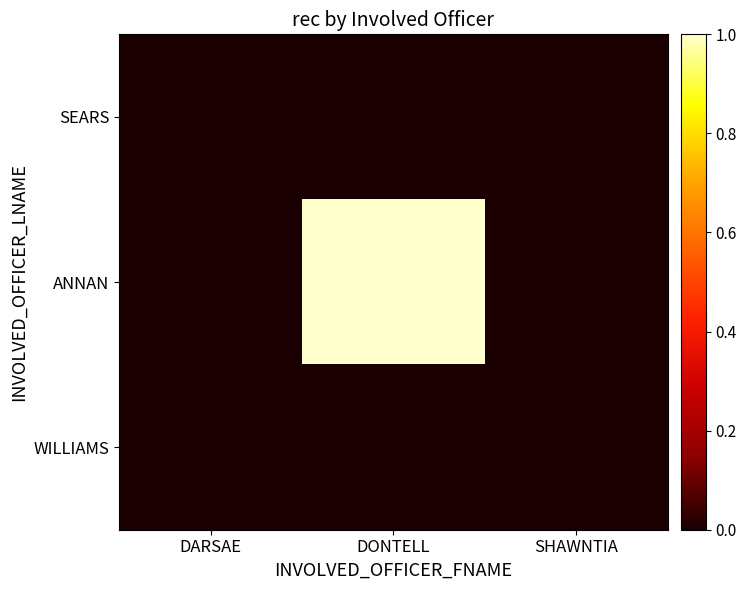

At SHAWNTIA, list the series in order from smallest to largest.

SEARS, ANNAN, WILLIAMS